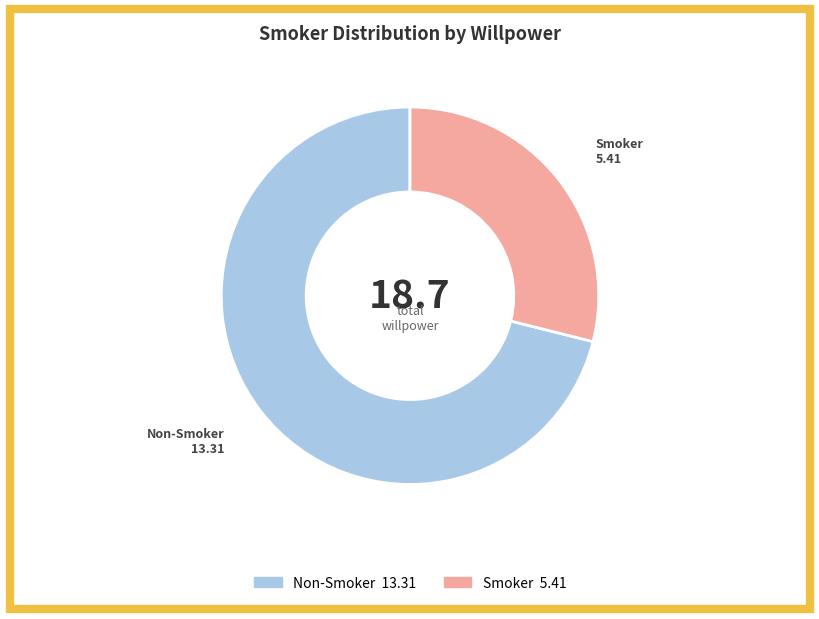

True or false: Smoker accounts for 29% of the total.

True